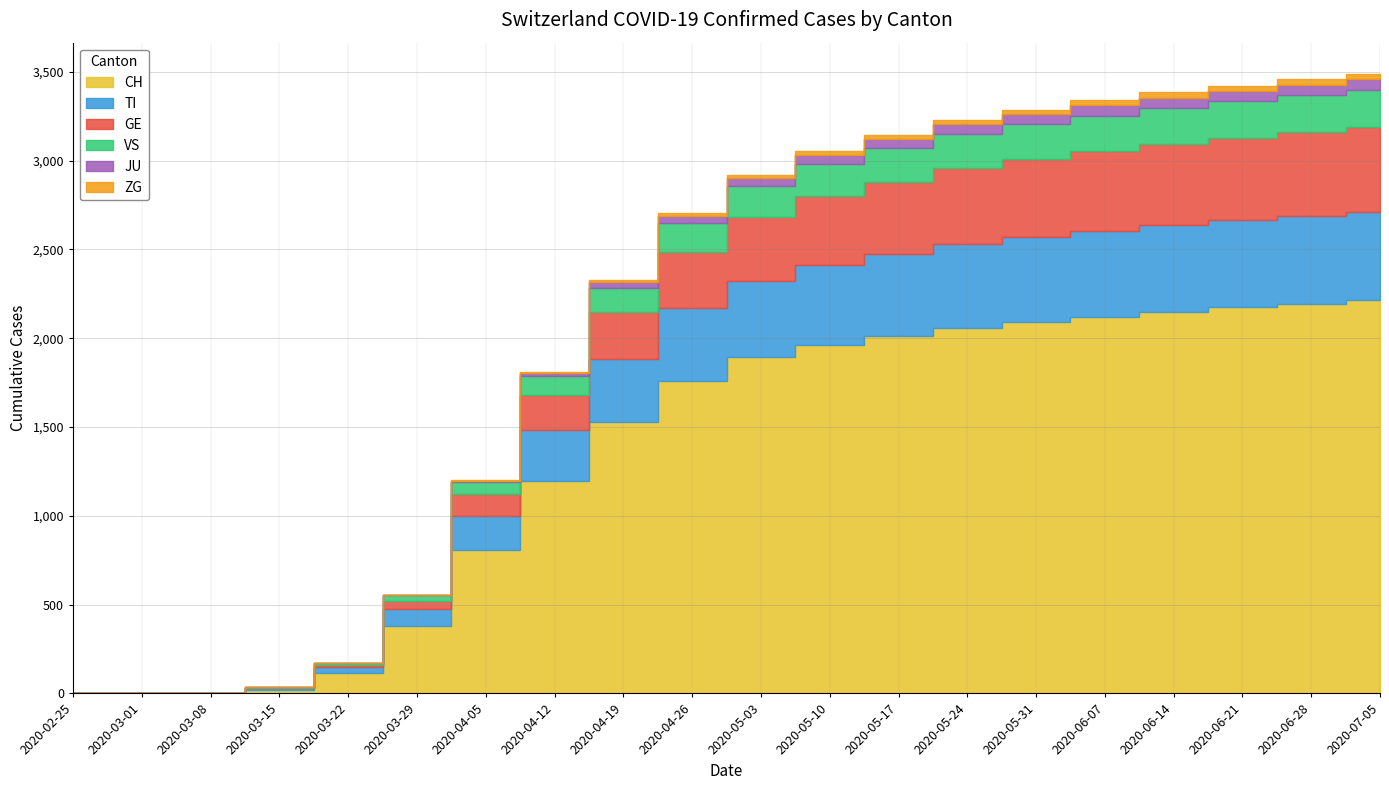

At how many categories does at least one series exceed 1618?

11